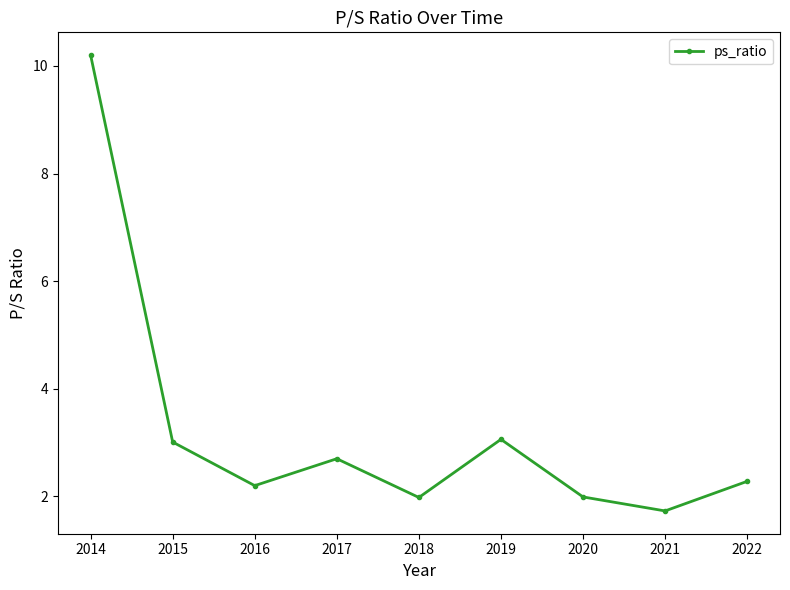

What is the value of the 3rd point from the left?

2.2